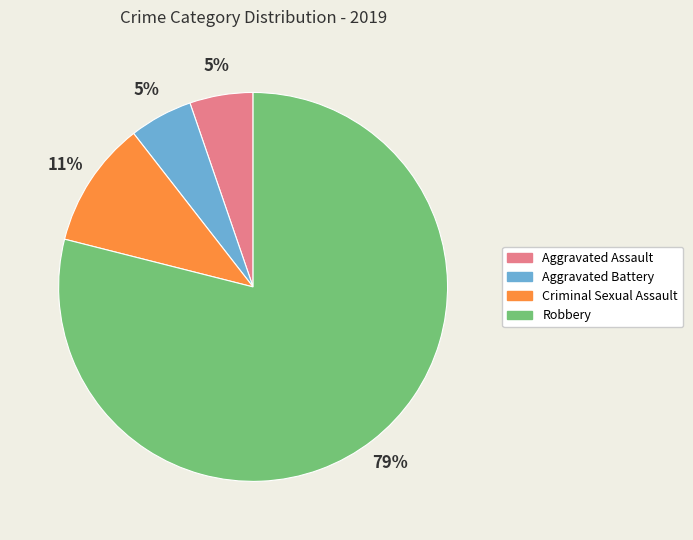

Do Robbery and Aggravated Assault together represent more than half of the pie?

Yes